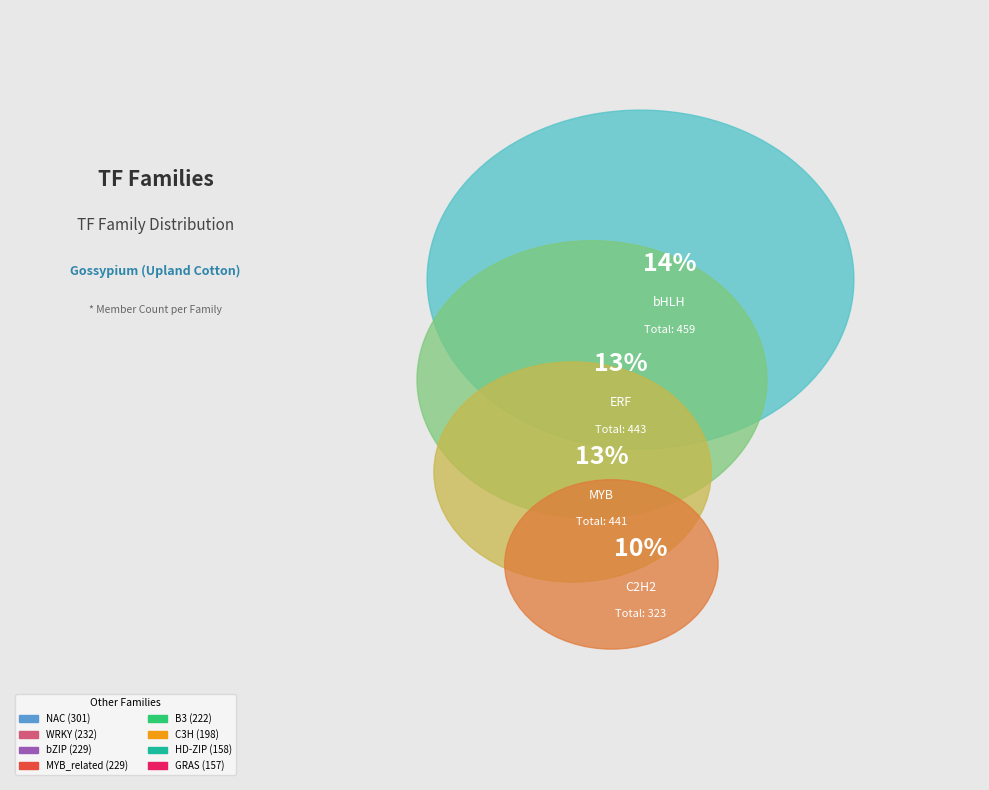

True or false: MYB_related accounts for 7% of the total.

True